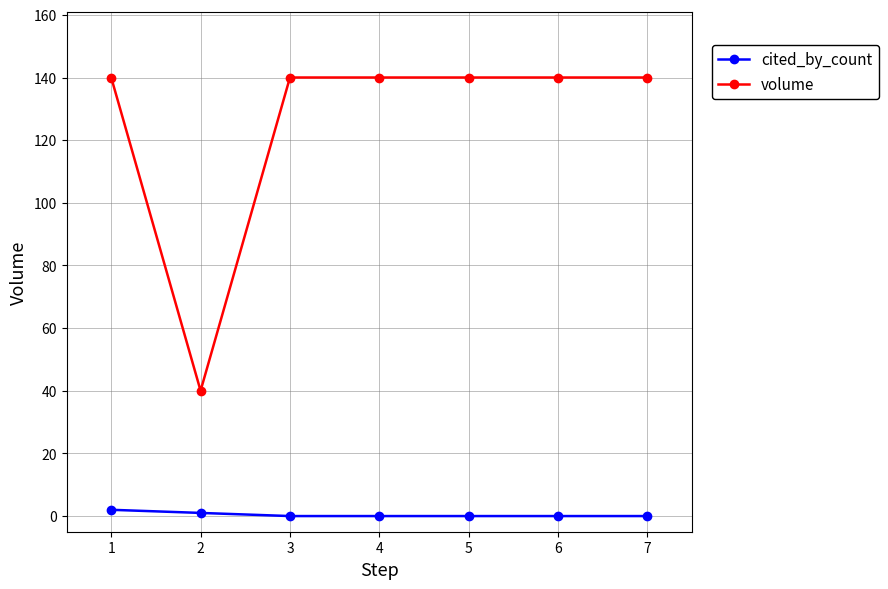

True or false: volume and cited_by_count cross at least once.

False